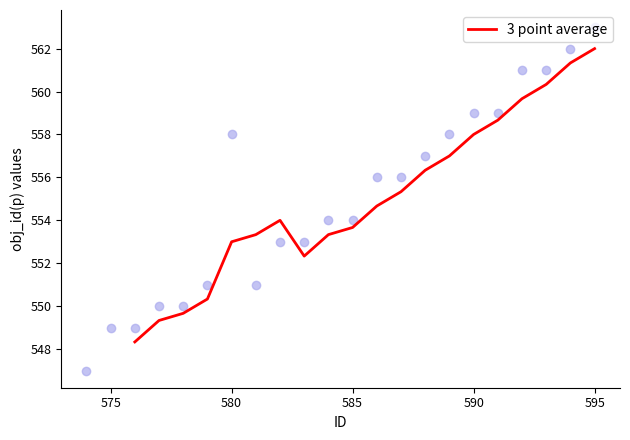

What is the minimum value for 3 point average?

548.3